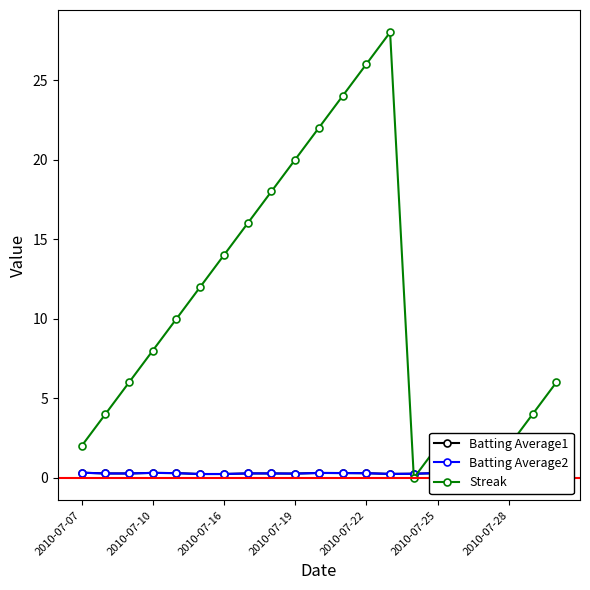

What is the average value of the Batting Average1 series?

0.3